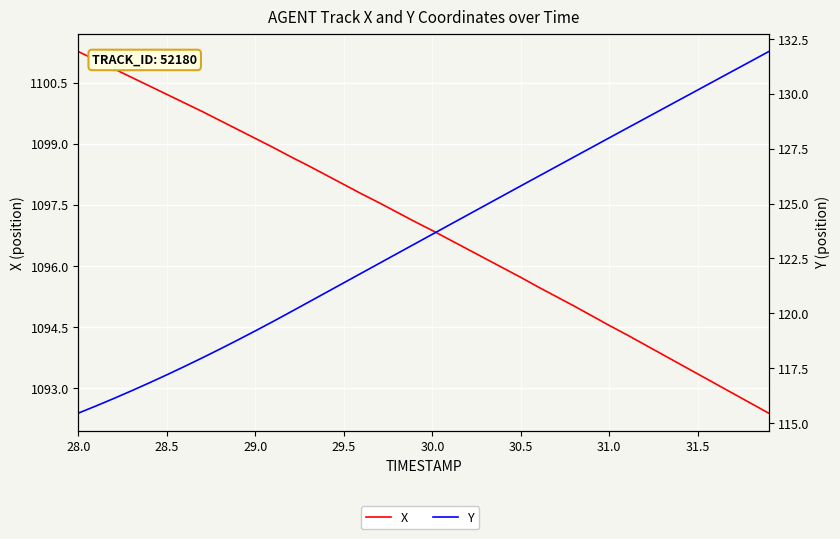

True or false: Y has more than 1 interior local peaks.

False